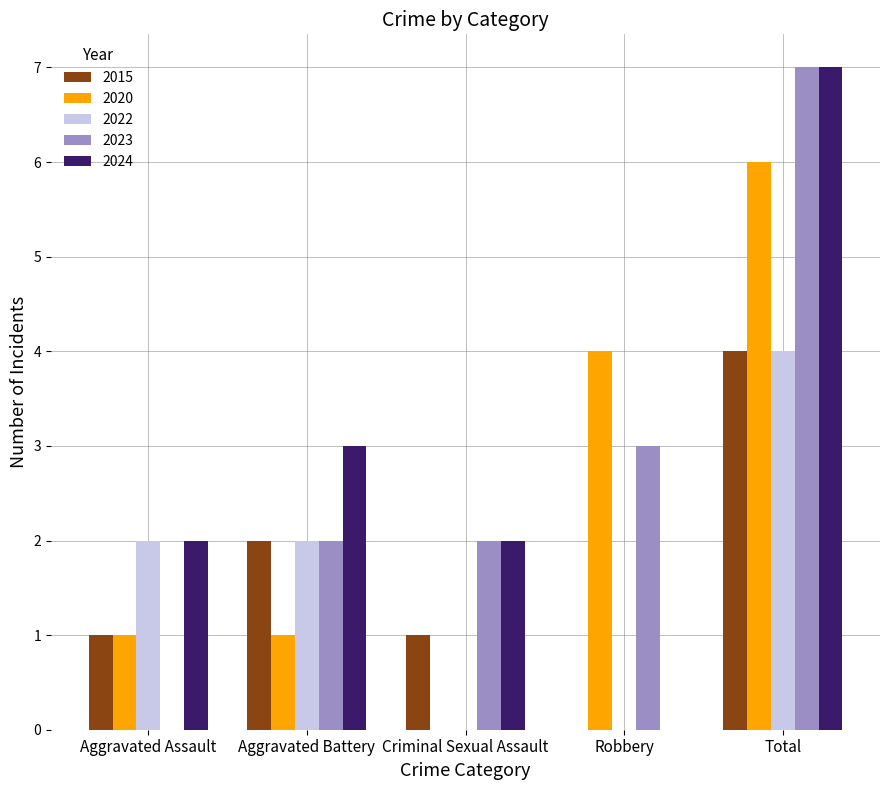

What is the sum of all 2023 values?

14